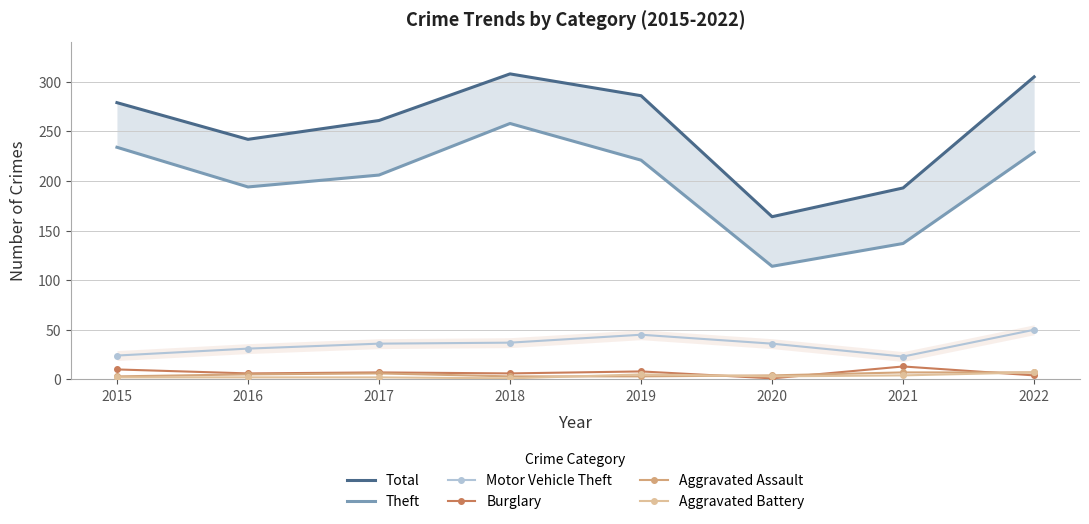

Between 2020 and 2022, which series saw the biggest shift?

Total